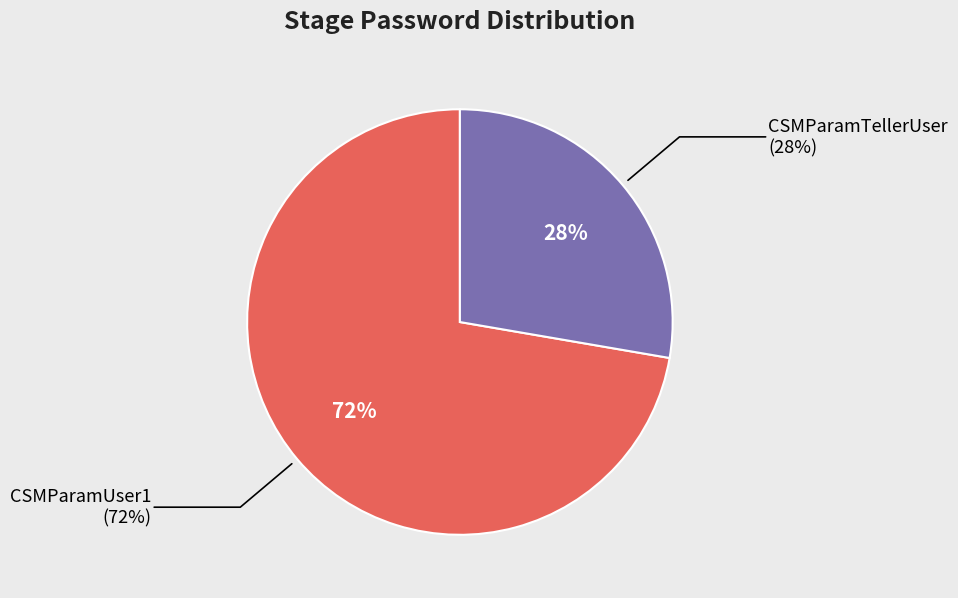

The CSMParamUser1 slice represents 72% of the pie. True or false?

True